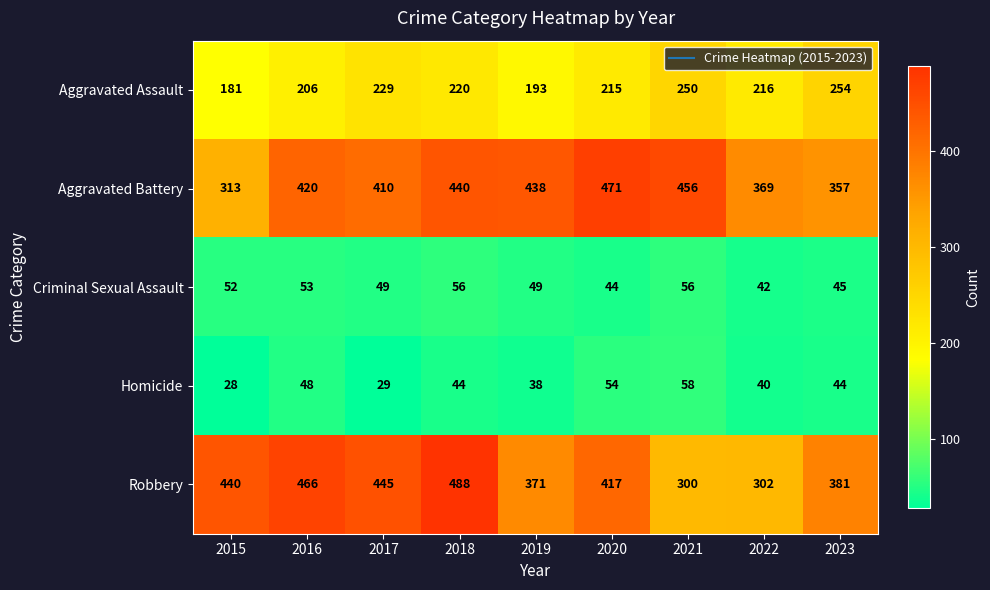

What is the maximum value for Robbery?

488